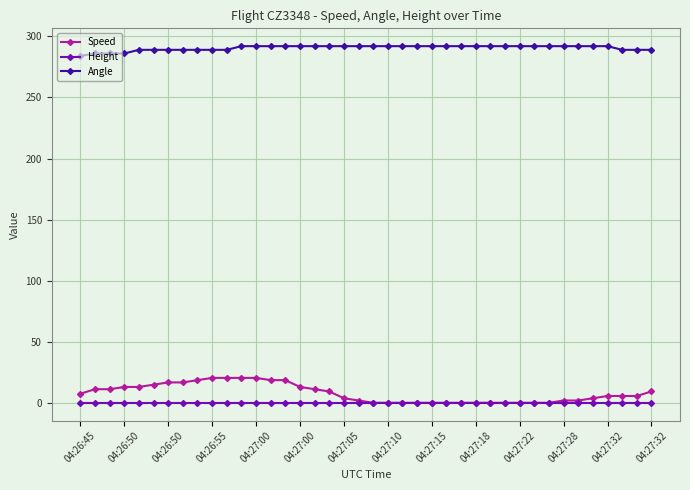

True or false: Speed and Angle intersect in this chart.

False